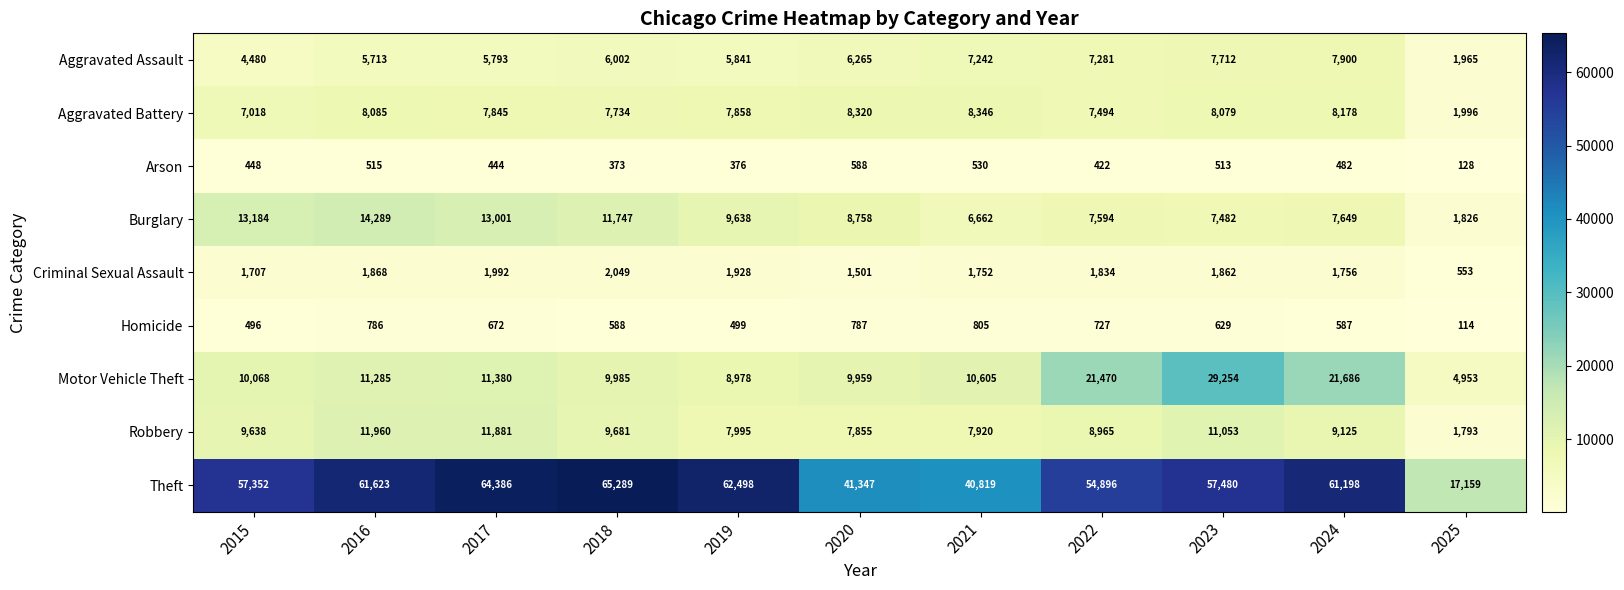

What is the sum of the Aggravated Assault values at 2020 and 2019?

12106